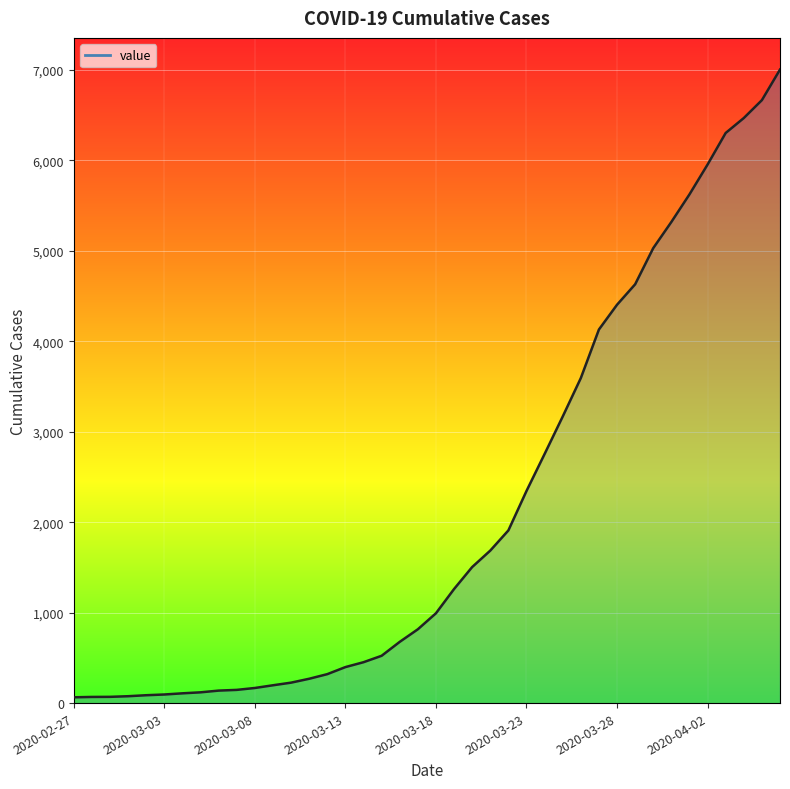

What is the difference between the maximum and minimum values?

6940